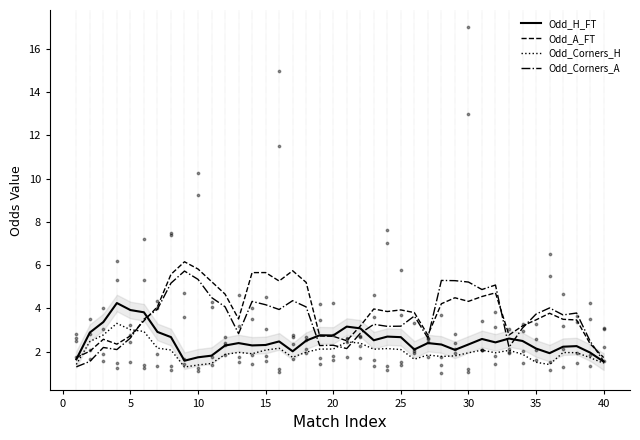

What is the total value across all series at 30?

13.8